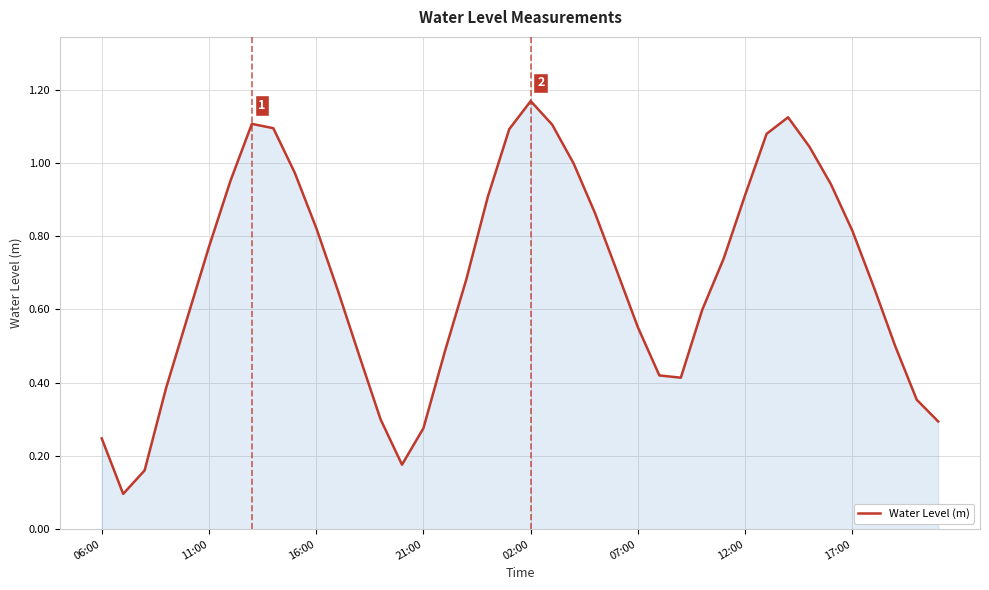

Does the chart display data point markers on the line(s)?

No